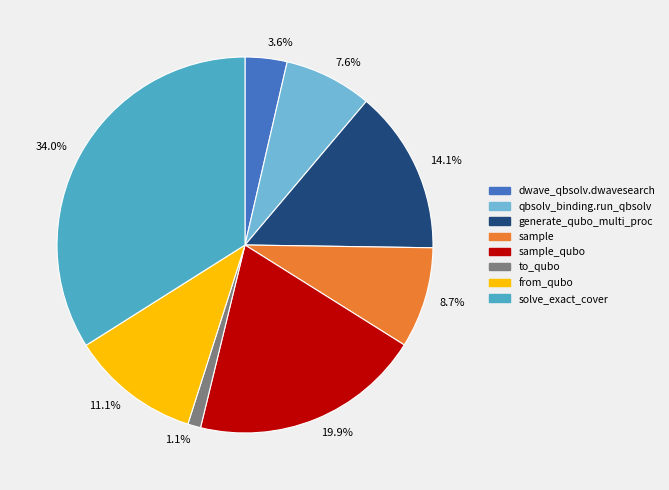

Is there any slice that represents more than half of the pie?

No